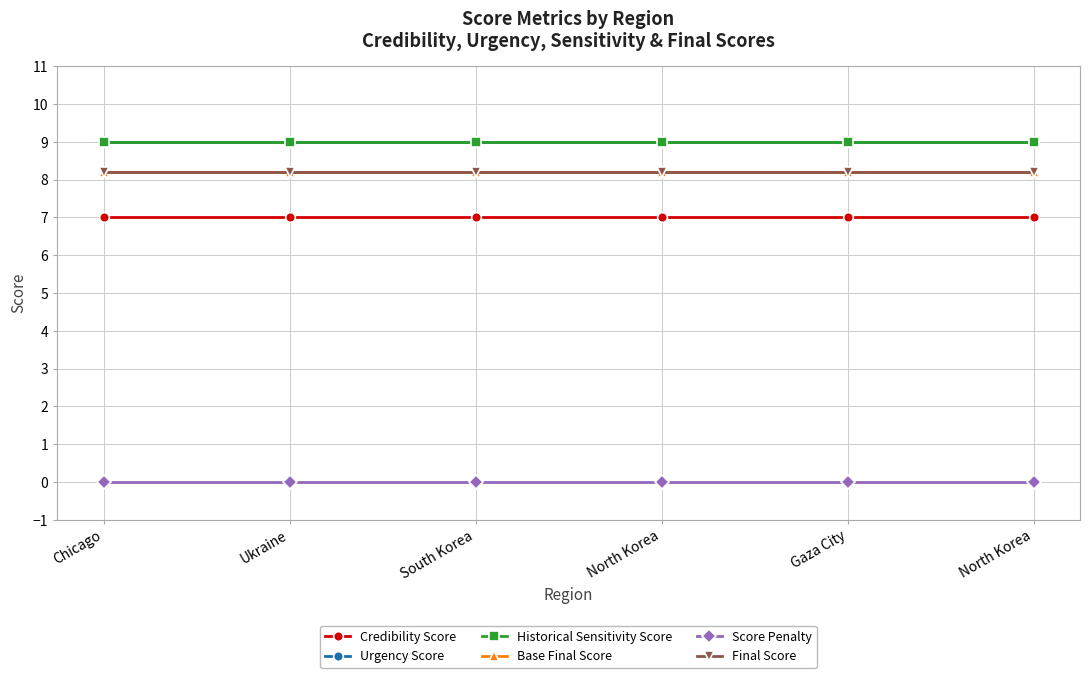

True or false: Urgency Score and Credibility Score intersect in this chart.

False